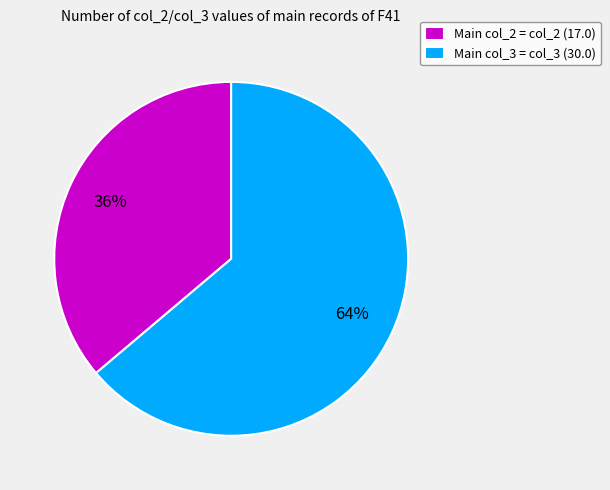

Is there a majority slice in this chart?

Yes